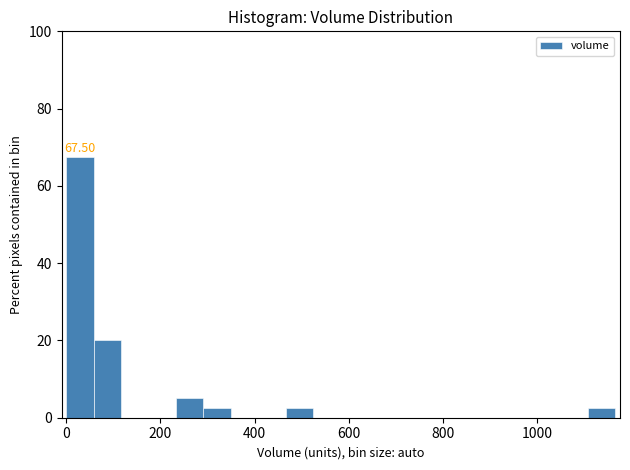

Read against the x-axis, roughly where is the centre of the tallest bar?

20